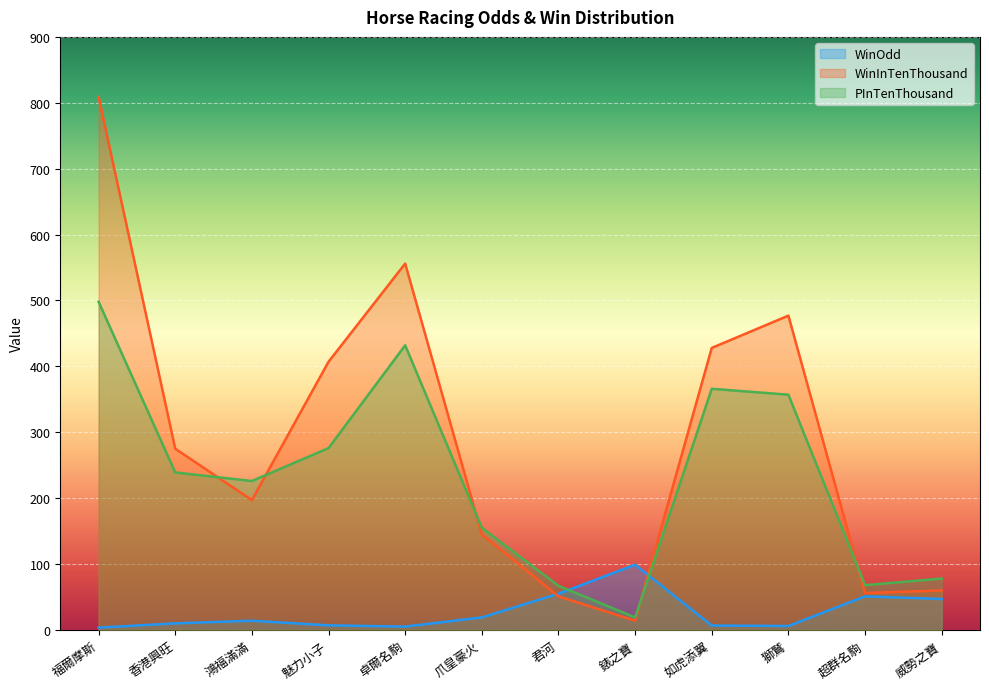

What is the label of the 12th point from the left?

威勢之寶